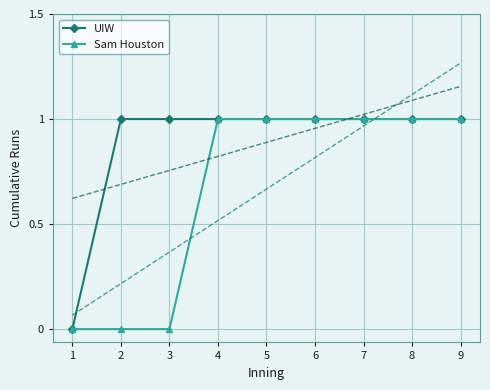

Count the number of data series in this chart.

2